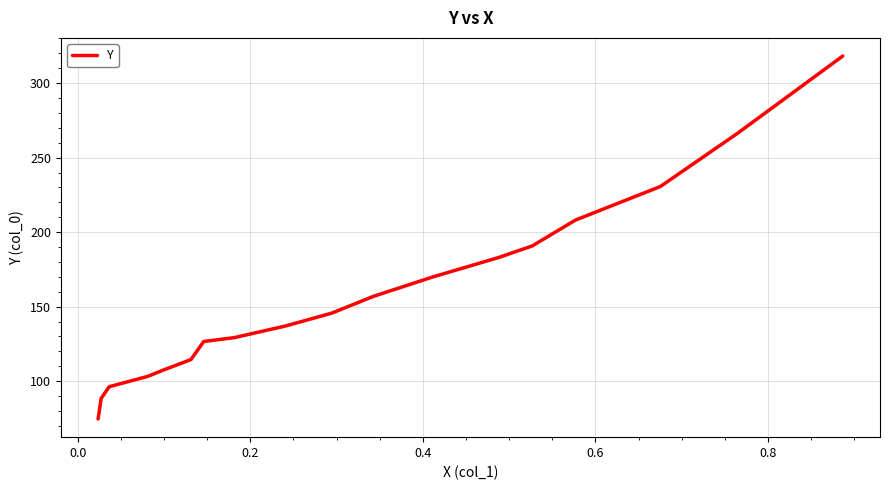

What is the minimum value shown in the chart?

74.6